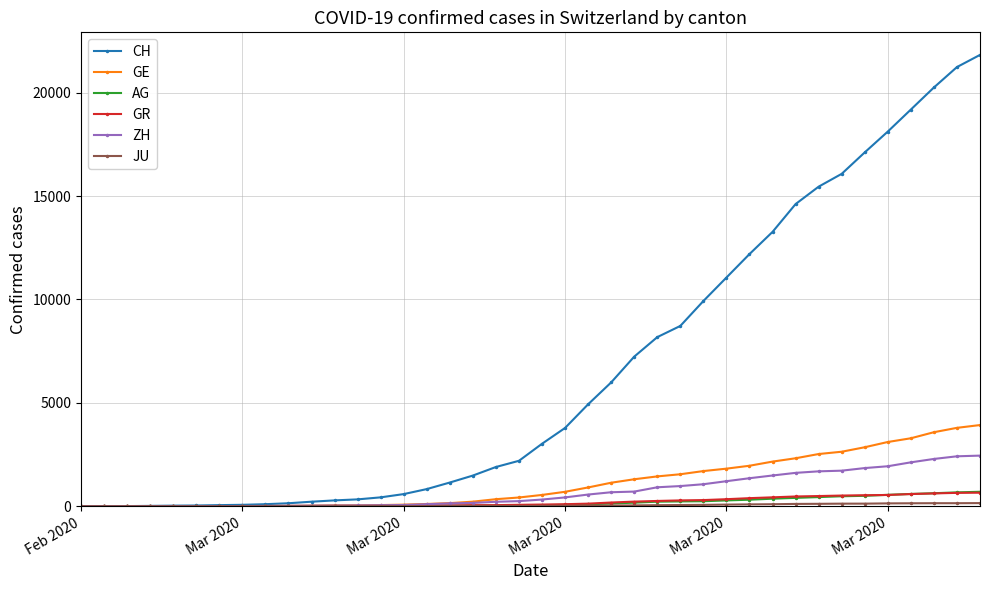

How many data points in CH are less than 3024?

20